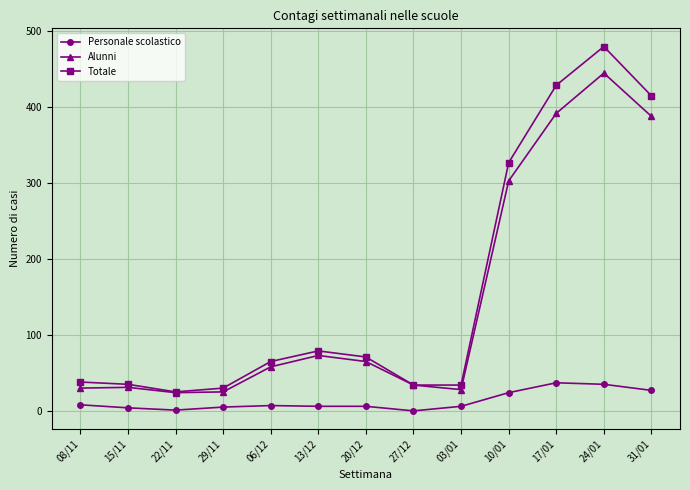

What is the sum of all Alunni values?

1896